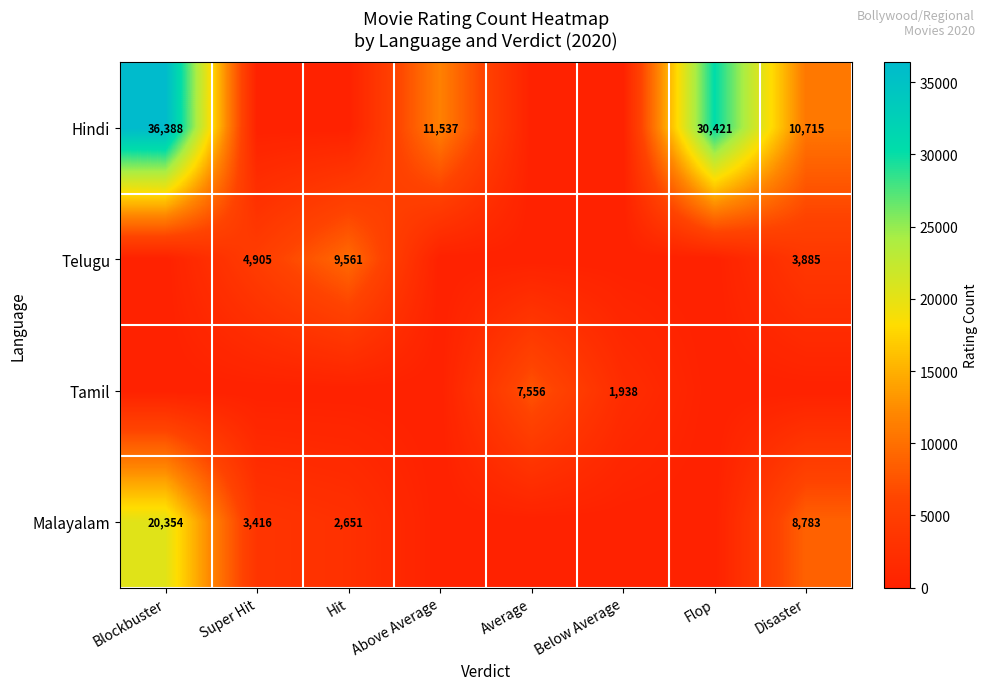

Is the value of Telugu at Hit greater than the value of Malayalam at Disaster?

Yes